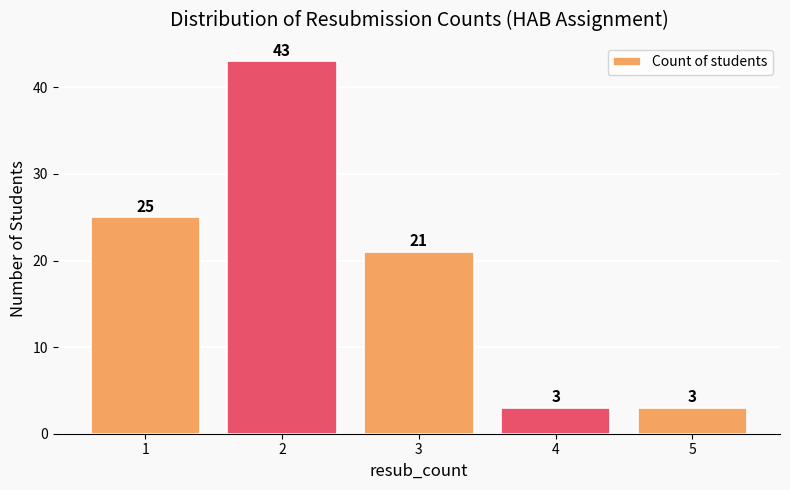

What is the difference between the second highest and second lowest values?

22